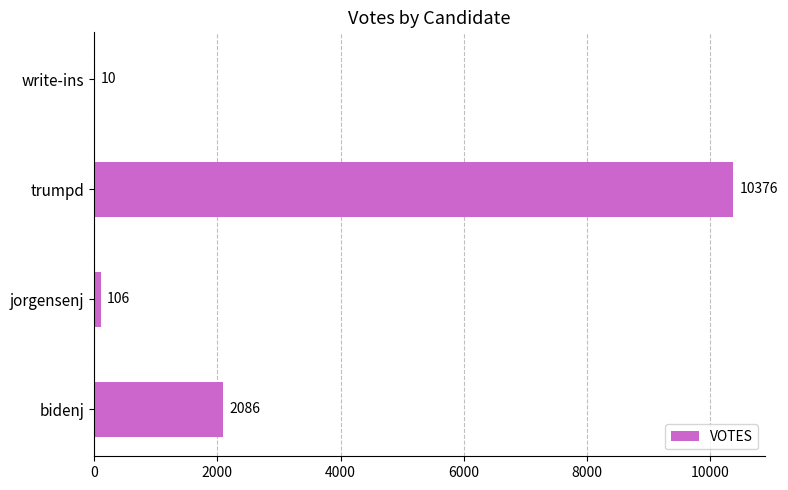

Are the bars horizontal?

Yes